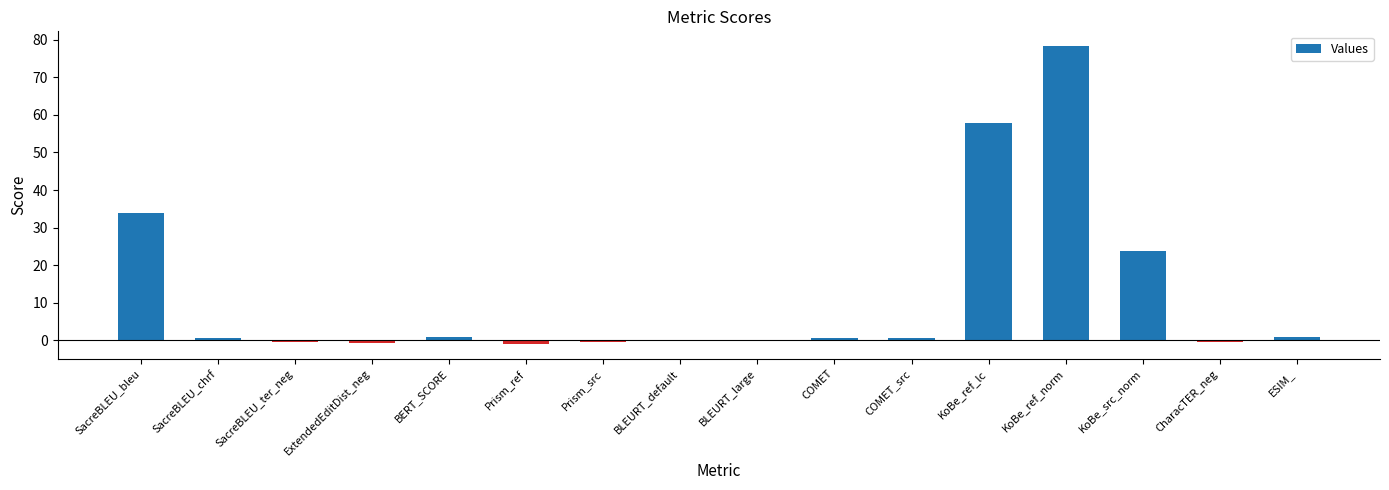

What is the greatest value displayed?

78.3